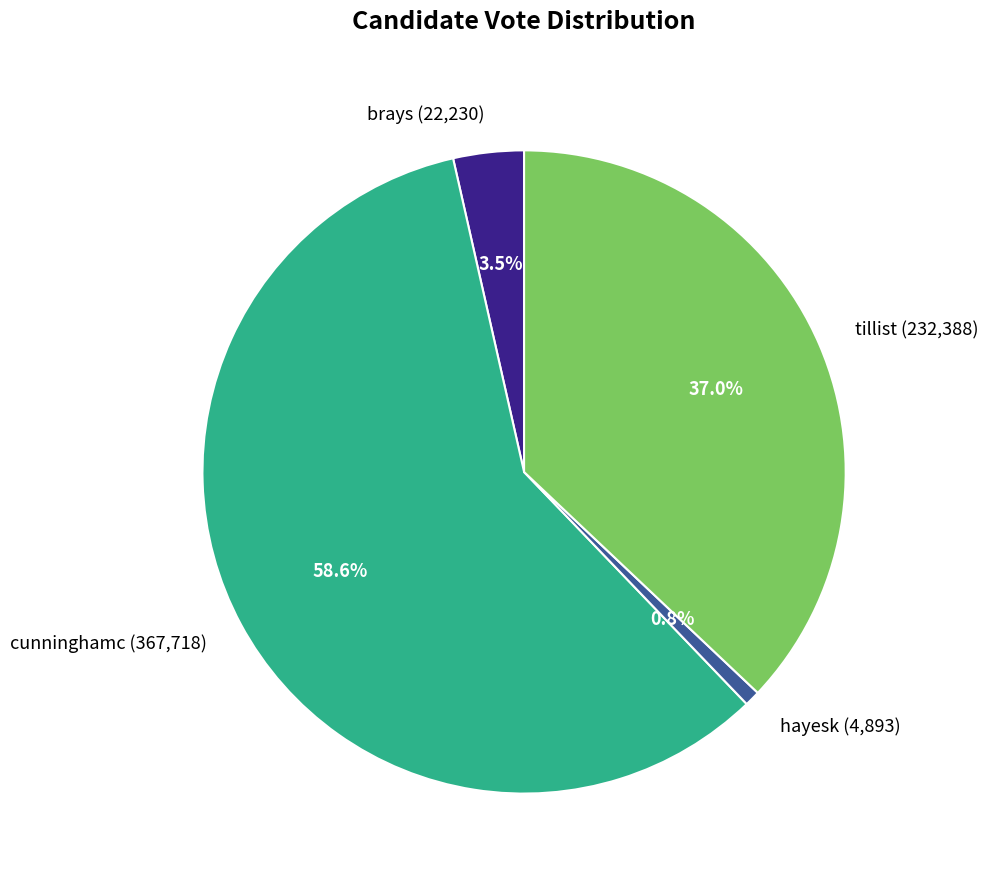

What is the largest slice in the pie chart?

cunninghamc